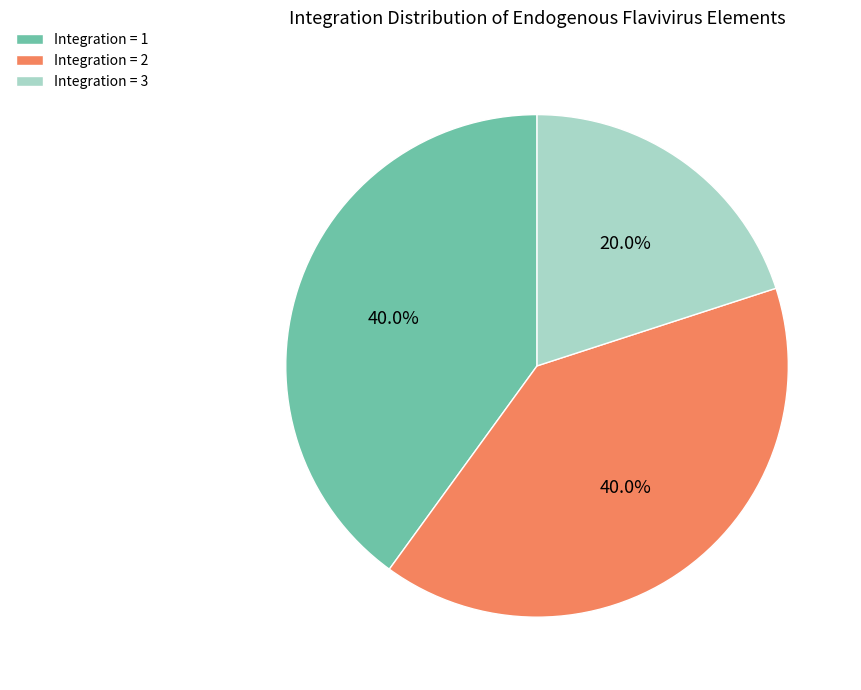

How many segments does this pie chart have?

3